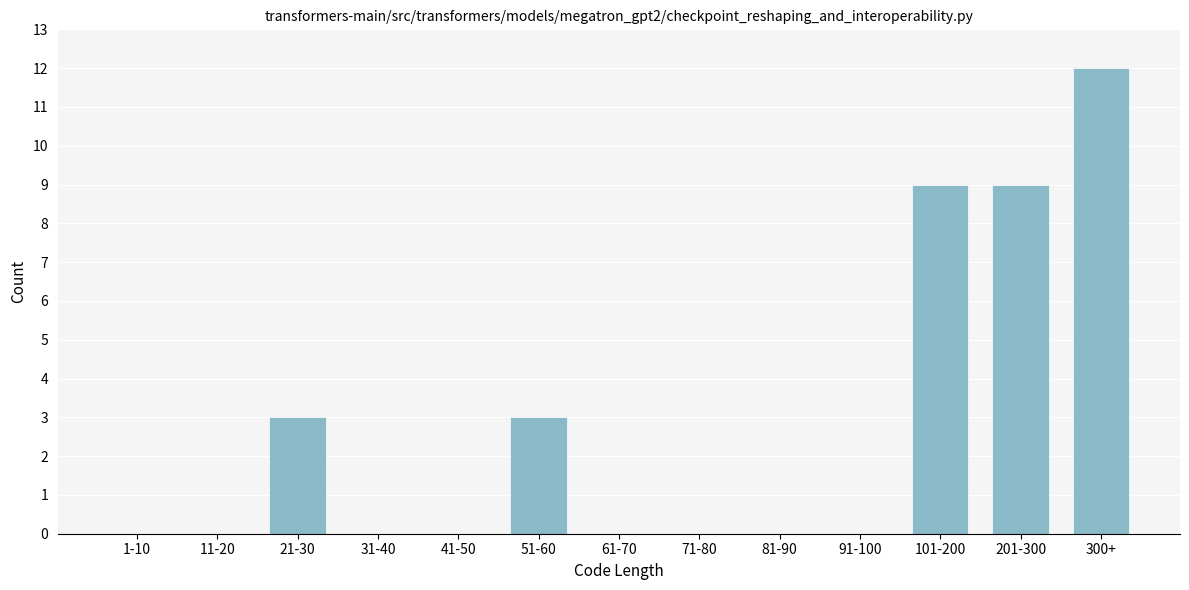

Reading left to right, what are all the values shown in this chart?

1-10=0	11-20=0	21-30=3	31-40=0	41-50=0	51-60=3	61-70=0	71-80=0	81-90=0	91-100=0	101-200=9	201-300=9	300+=12